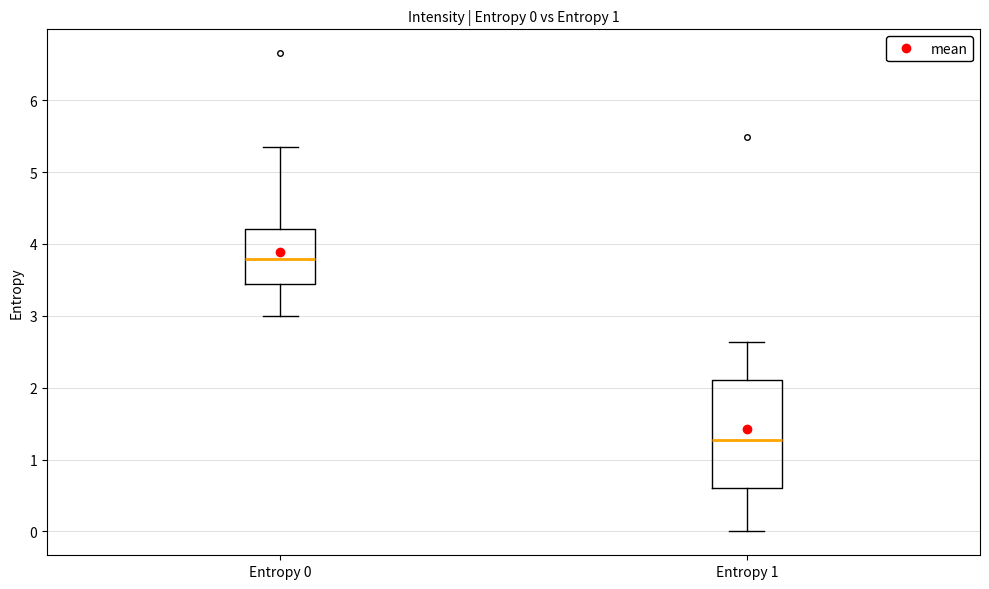

Which box is the tallest, from its lower edge to its upper edge?

Entropy 1